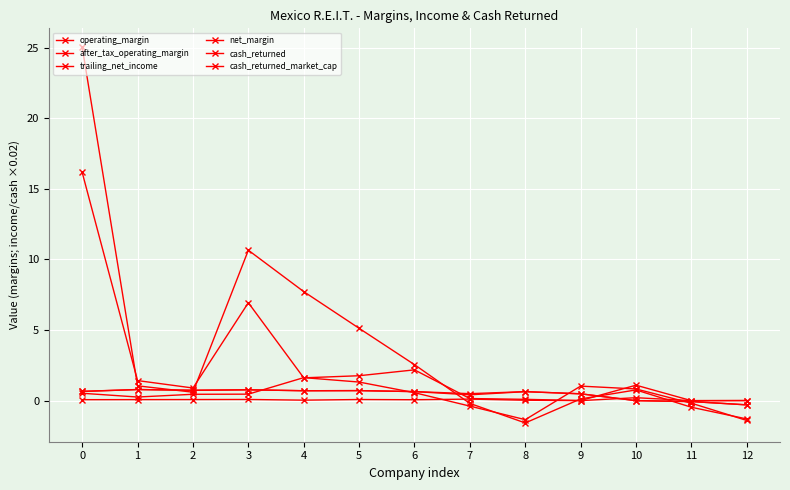

What is the spread (max minus min) of values at 4?

7.7